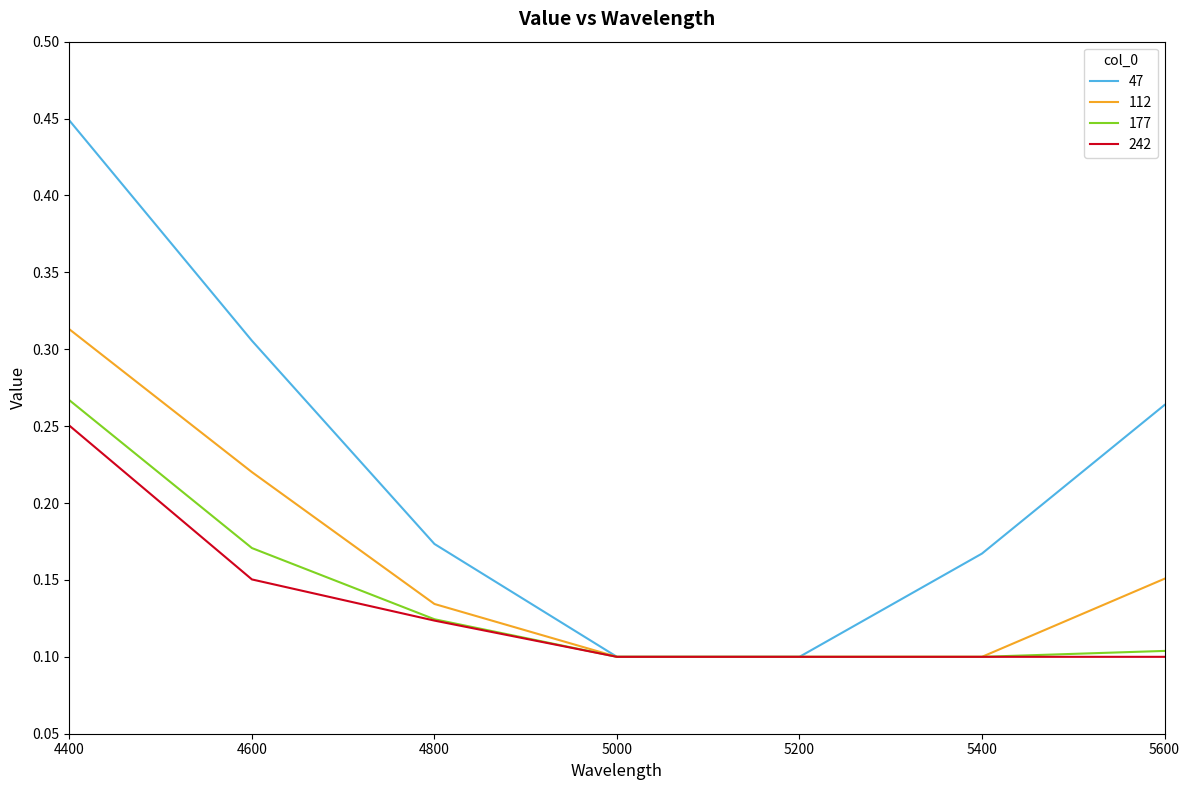

What are all the series names shown in the legend?

47, 112, 177, 242